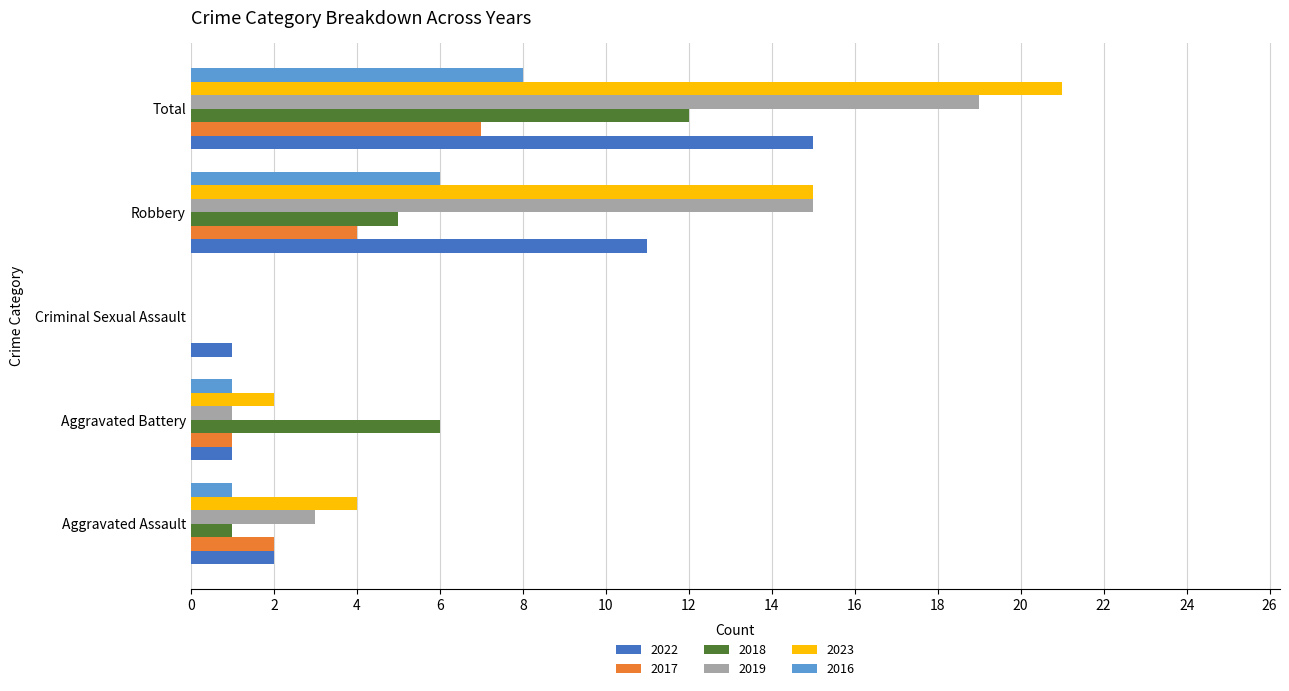

What is the maximum value shown in the chart?

21